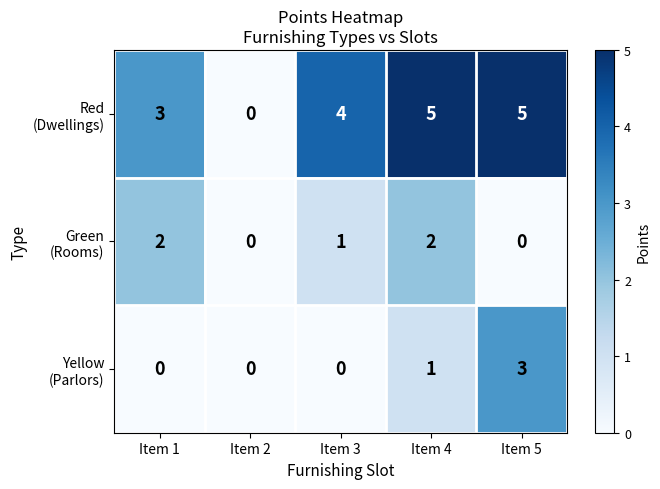

What is the difference between the highest and lowest values at Item 1?

3